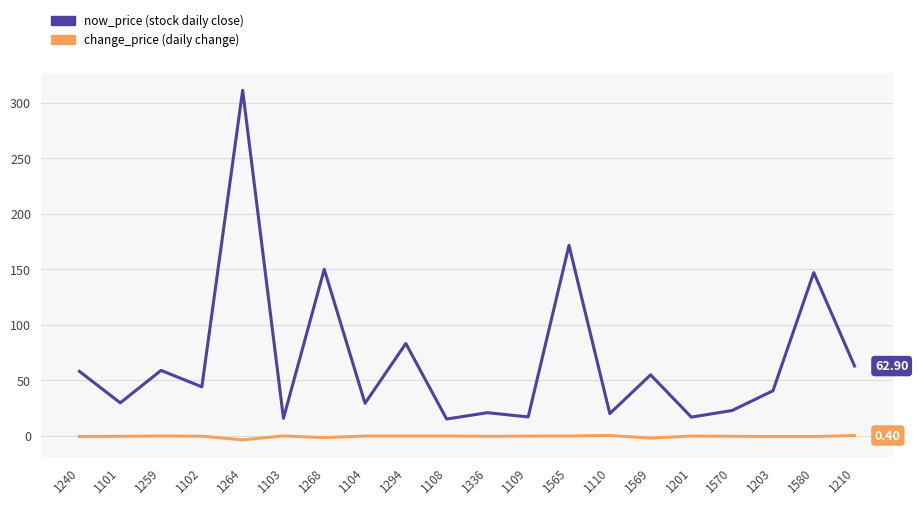

At which category is the sum across all series the highest?

1264